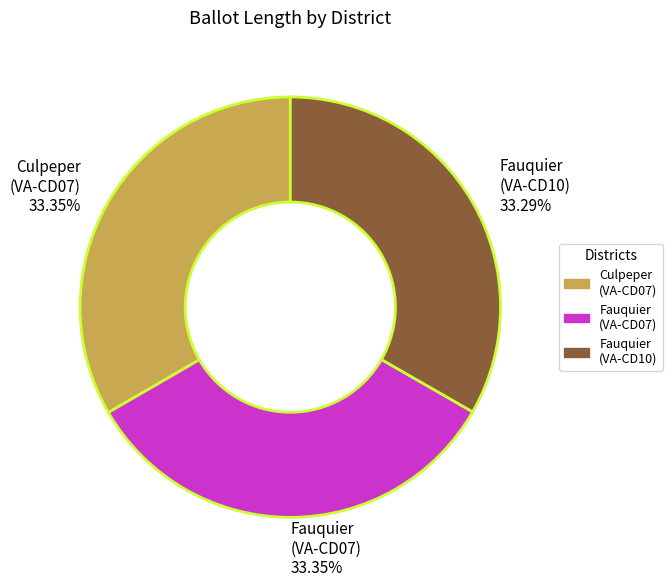

Approximately how many times larger is the value at Fauquier (VA-CD07) compared to Culpeper (VA-CD07)?

1.0